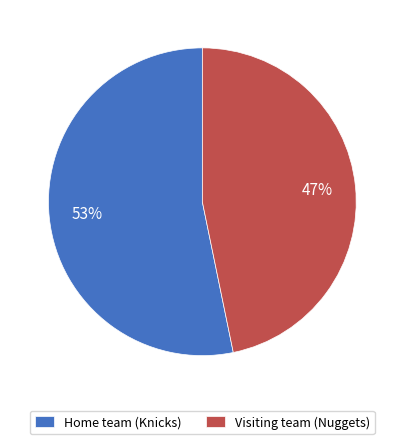

True or false: Visiting team (Nuggets) accounts for 47% of the total.

True